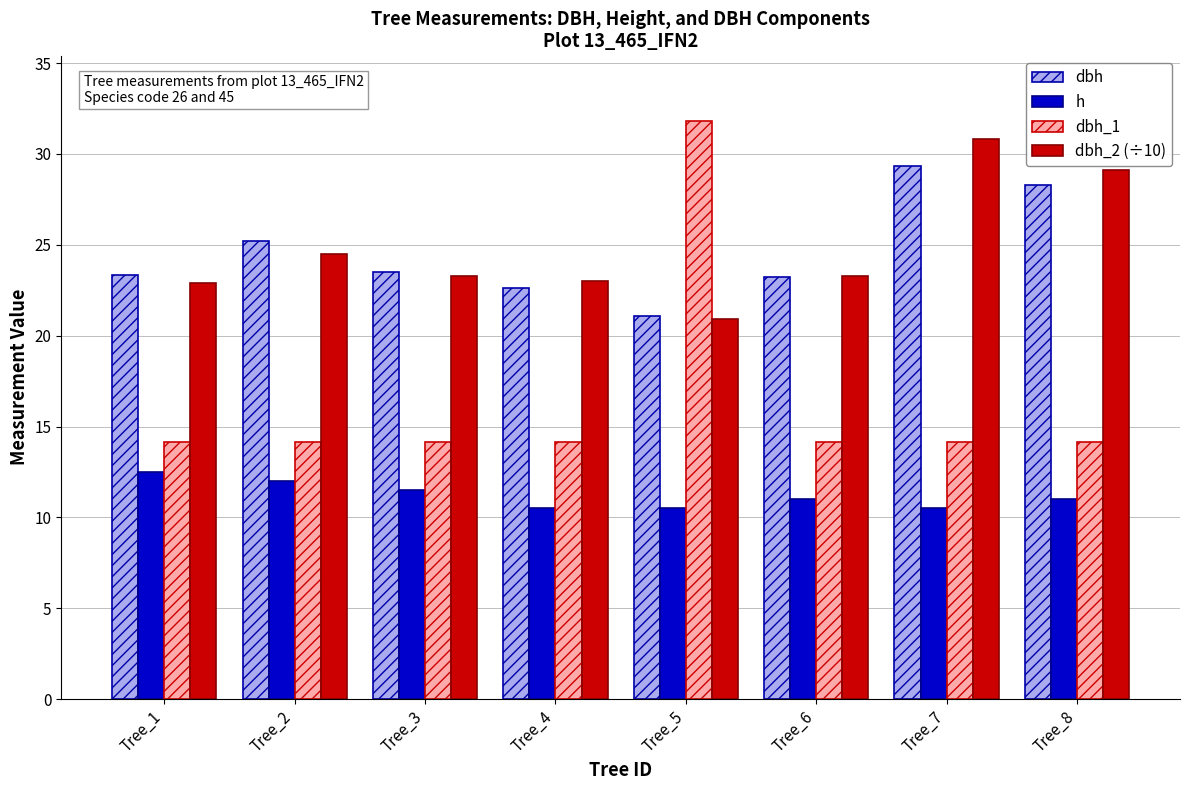

What is the total value across all series at Tree_3?

72.5